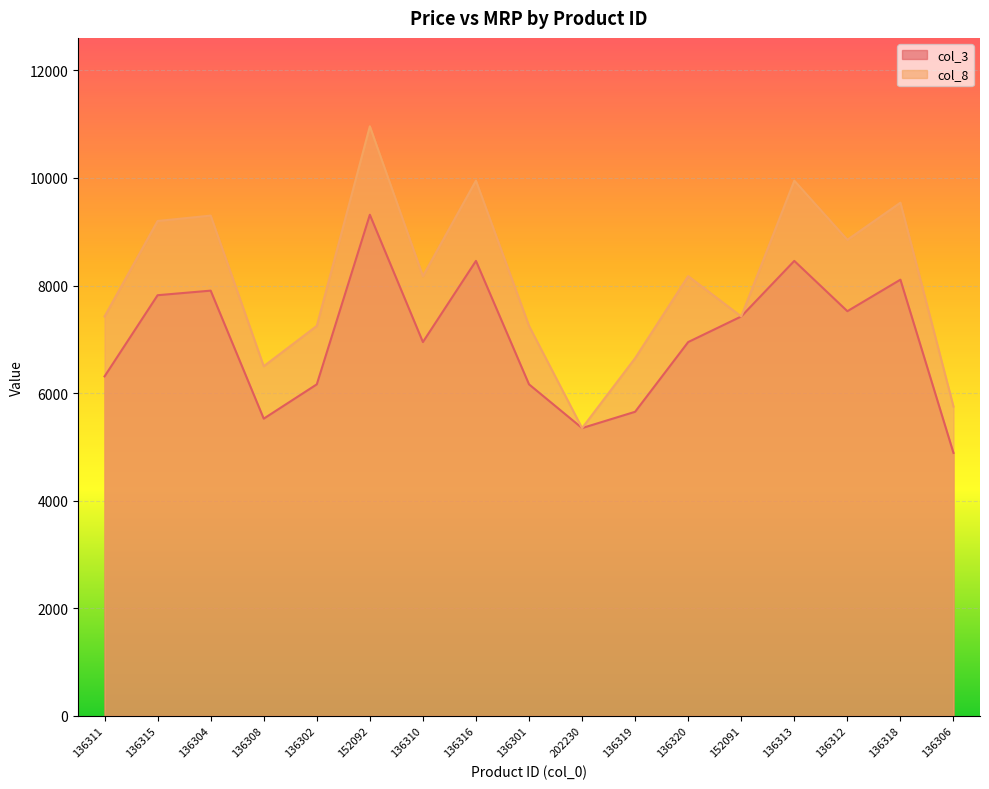

What is the label of the 1st point from the left?

136311